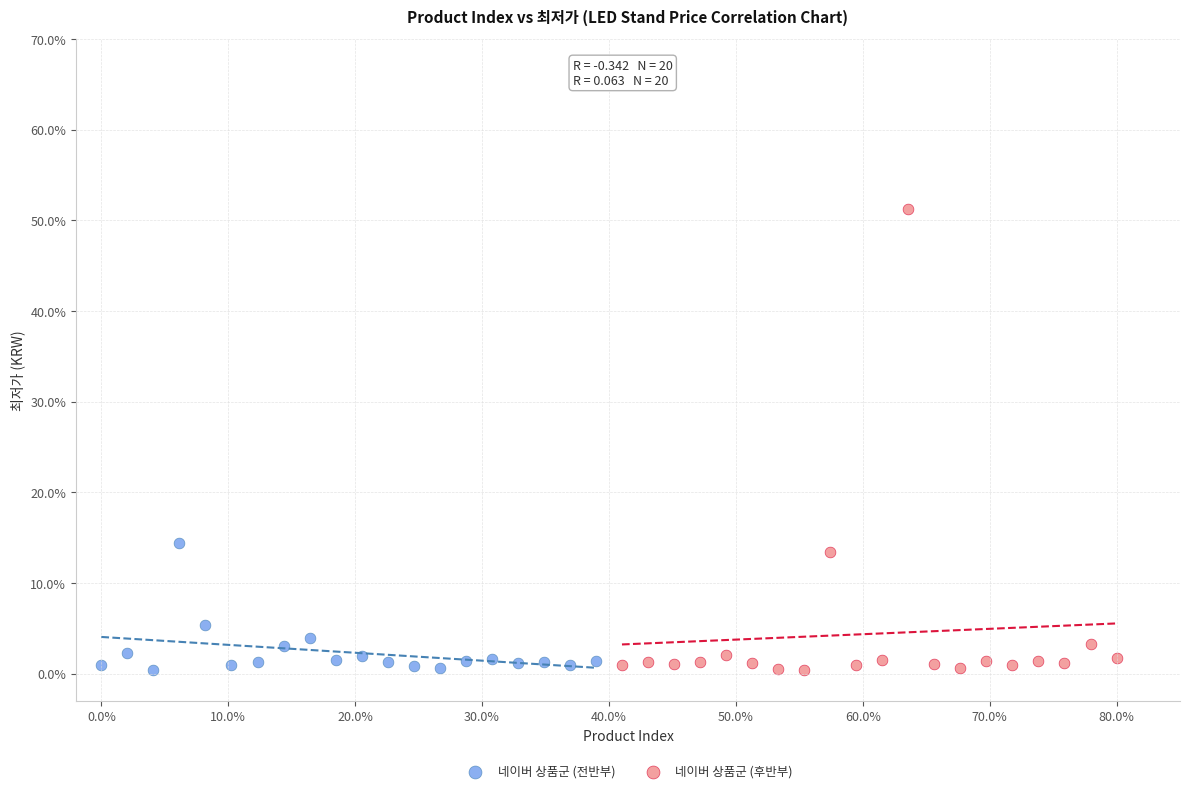

Which series has the widest spread of Y values?

네이버 상품군 (후반부)